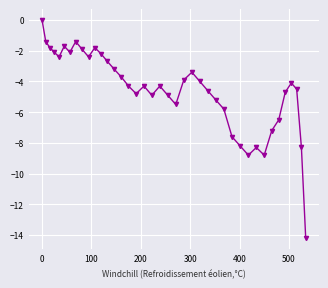

How many series are shown in this chart?

1